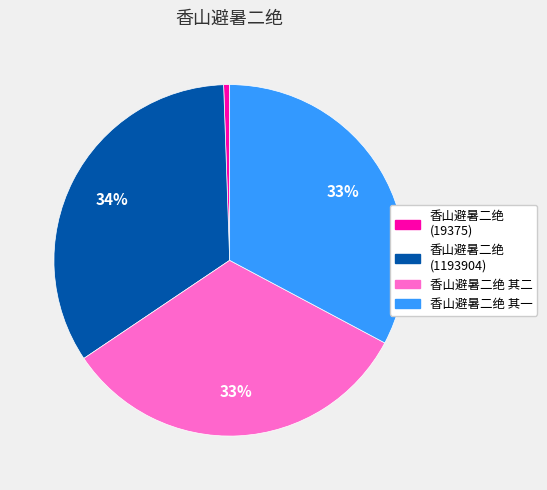

How many segments does this pie chart have?

4